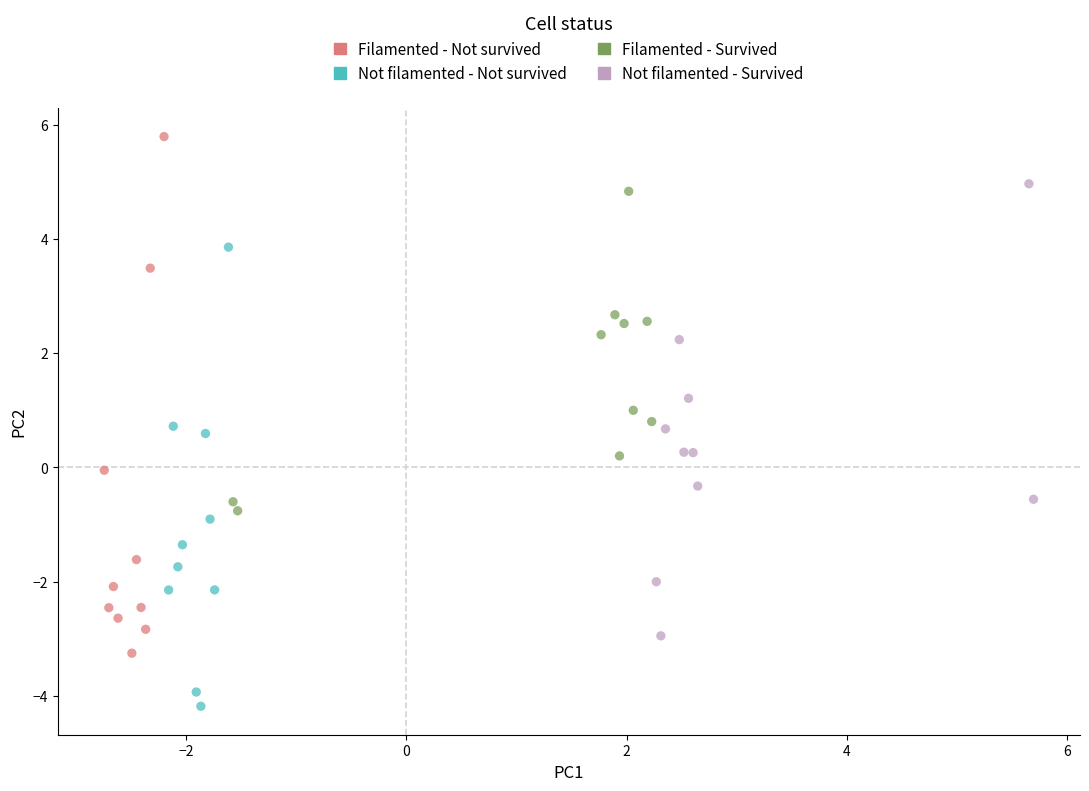

Which series contains the lowest Y value?

Not filamented - Not survived